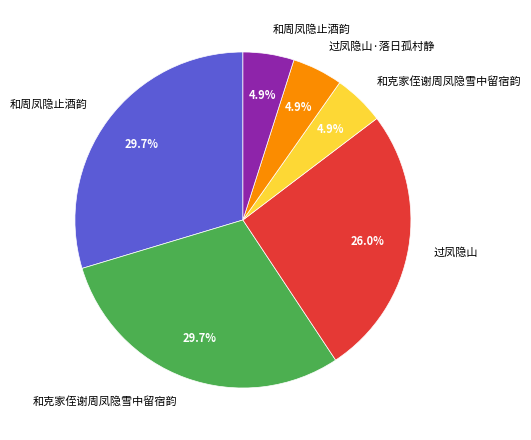

Is there a majority slice in this chart?

No